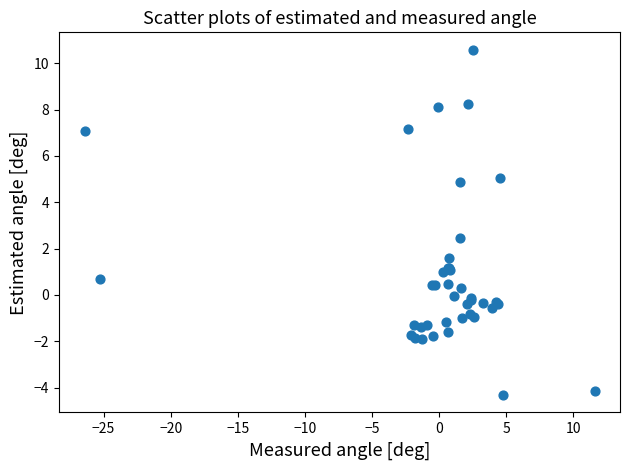

What Y value in the scatter plot is closest to 3?

2.5